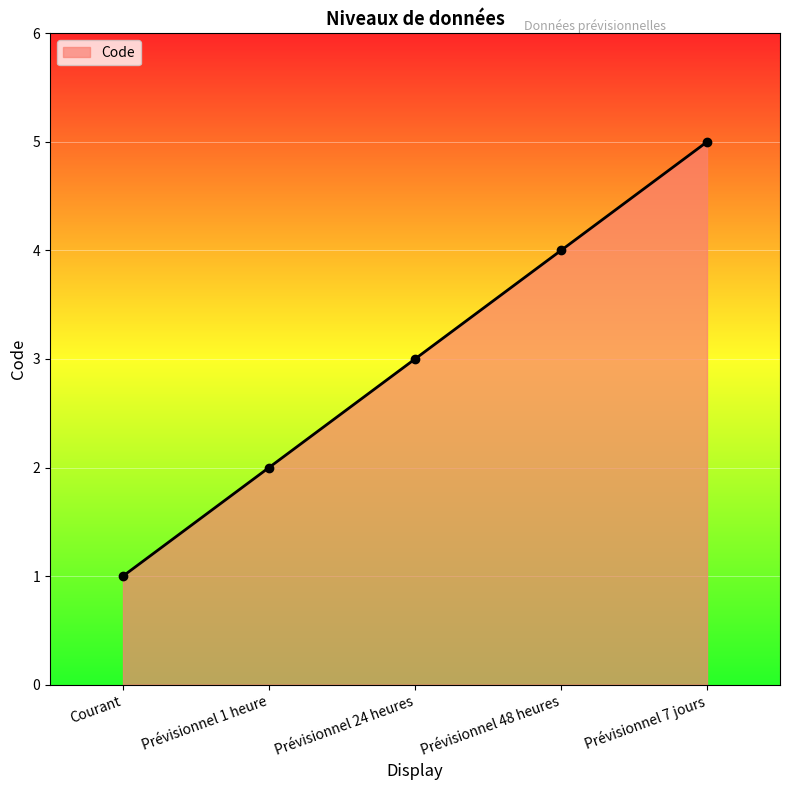

The chart shows a value of 5 at Prévisionnel 24 heures. True or false?

False